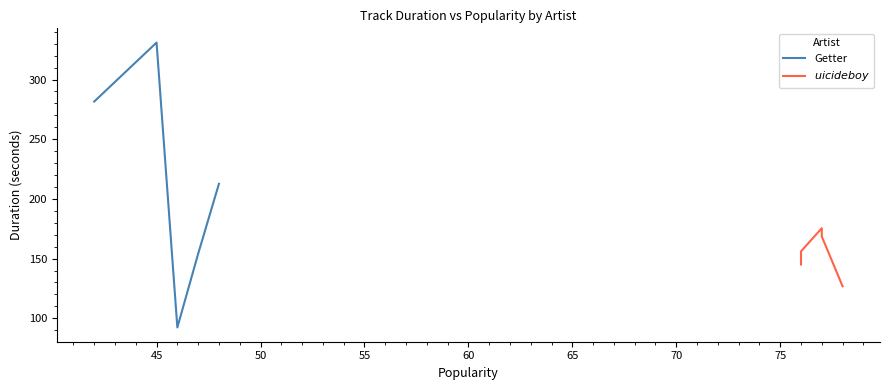

What is the maximum value for Getter?

330.9